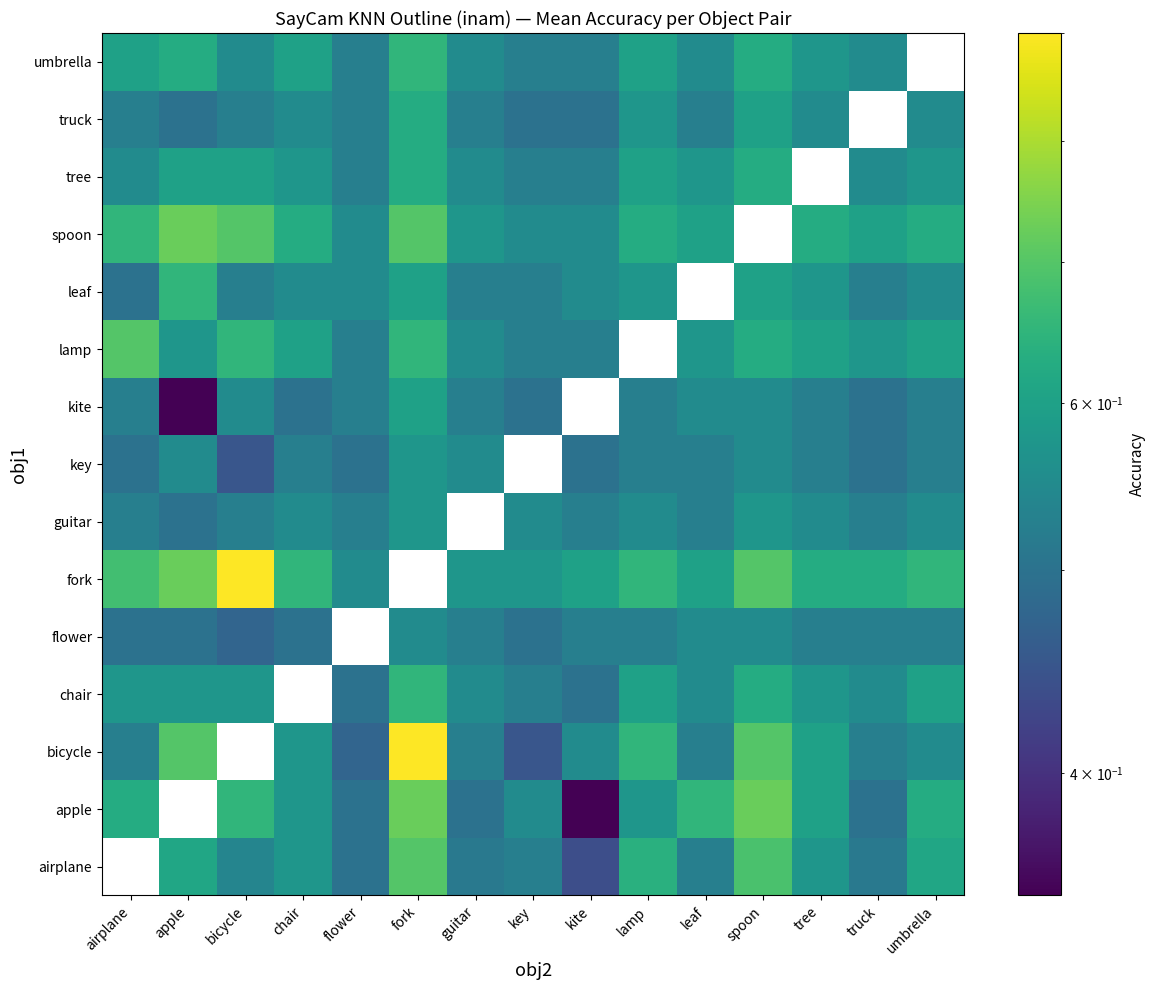

What is the minimum value shown in the chart?

0.3